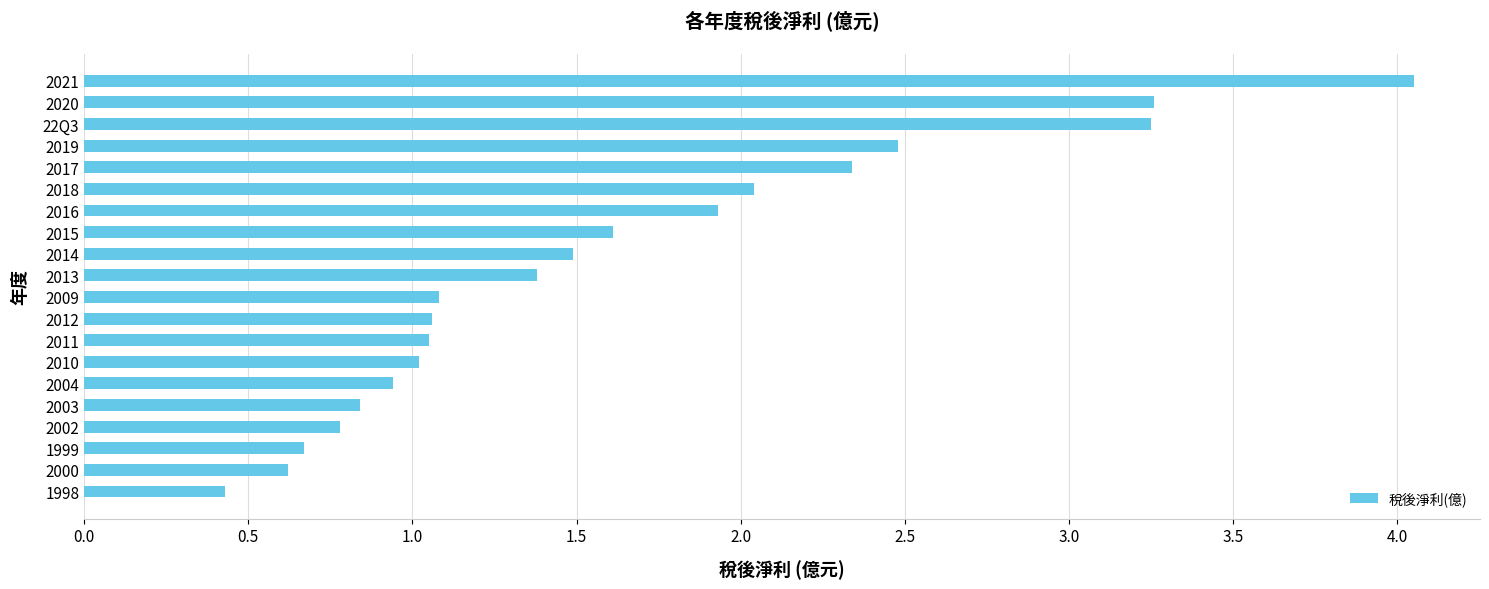

What is the difference between the maximum and minimum values?

3.6